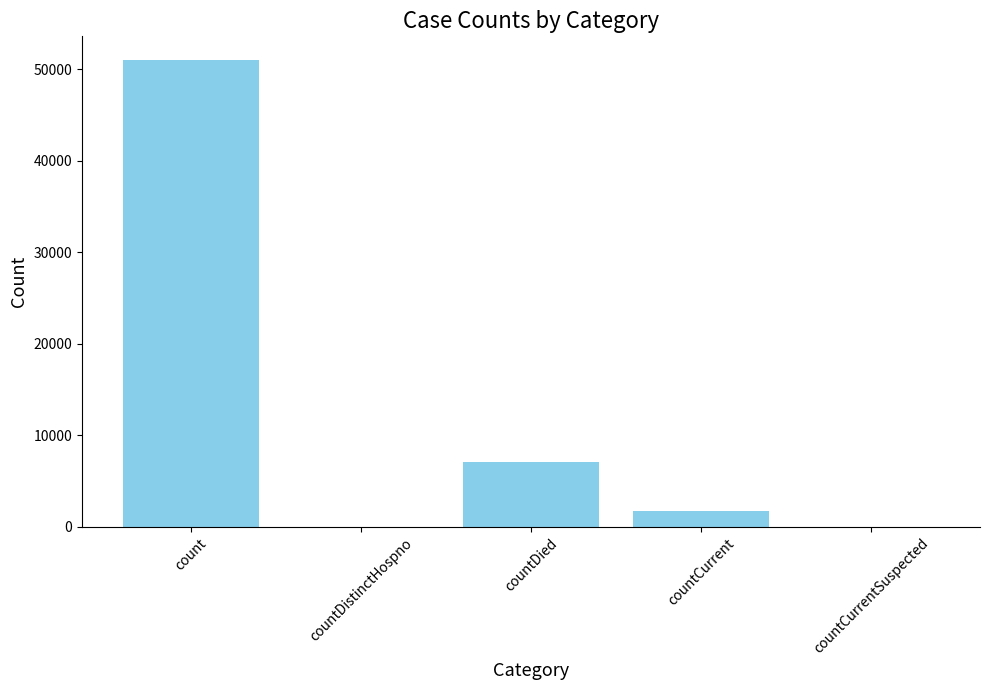

Is it true that the value at countDistinctHospno is 0?

True